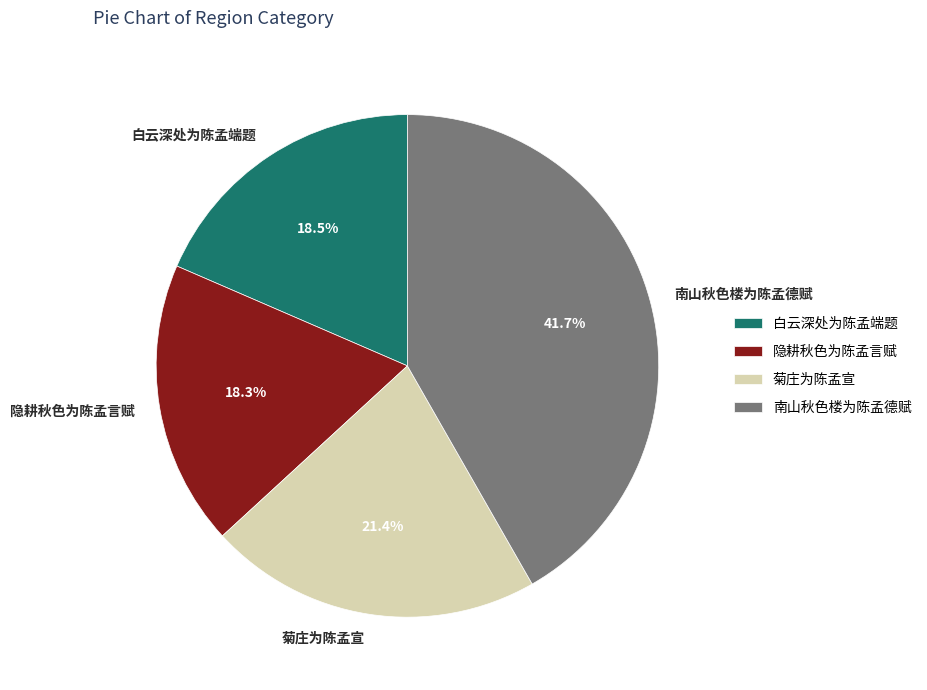

What percentage is NOT represented by 南山秋色楼为陈孟德赋?

58.3%